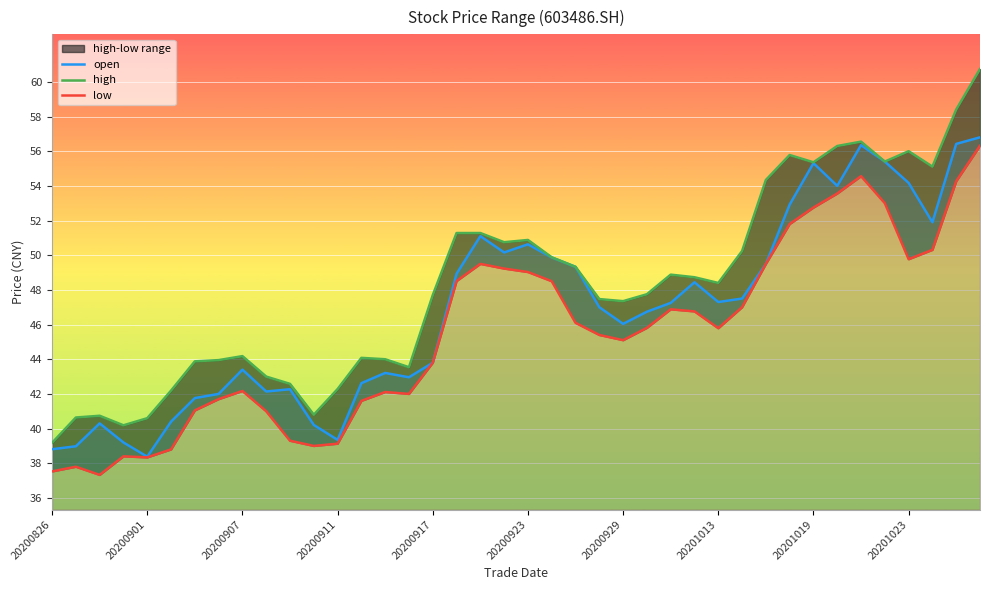

At 33, list the series in order from largest to smallest.

high, open, low